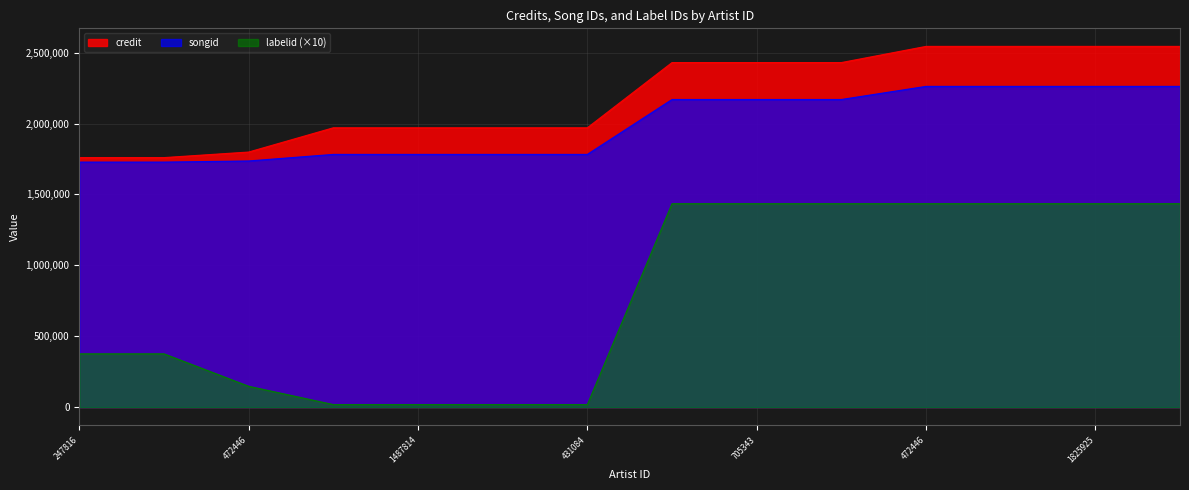

What is the difference between the highest and lowest values at 705343?

995099